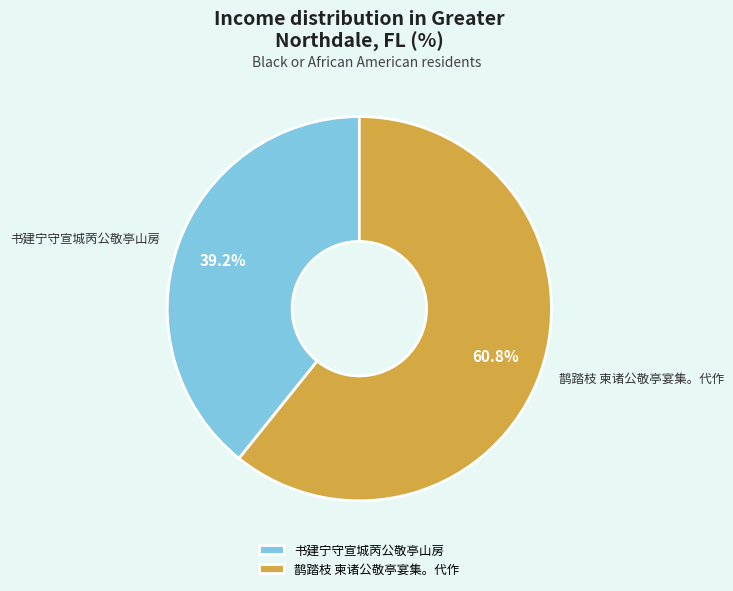

Rank the categories by value from lowest to highest.

书建宁守宣城苪公敬亭山房, 鹊踏枝 柬诸公敬亭宴集。代作